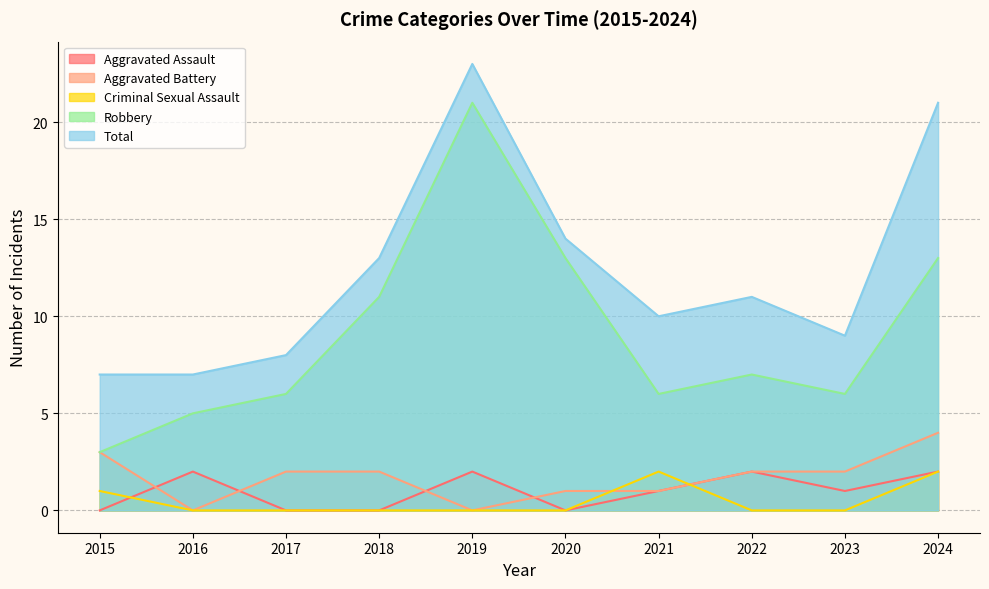

At which label is Aggravated Assault closest to 1?

2021